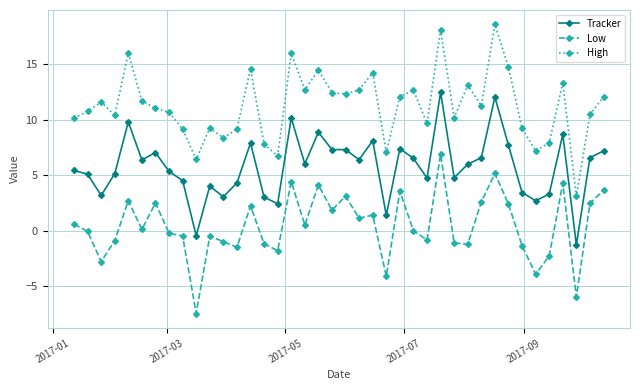

How many interior local valleys does the High series have?

12